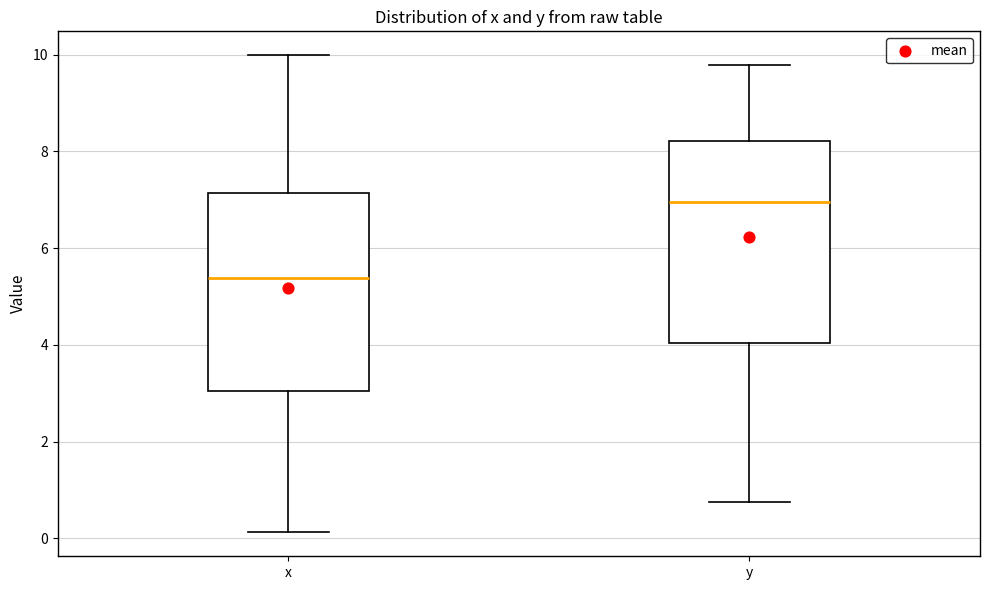

Reading left to right, transcribe this box plot: for each box, give where its median line is, the range the box spans, and where its two whiskers end, as read against the y-axis. The values are not printed on the chart, so give them approximately, as read against the axis.

x: median 5.4, box 3.0 to 7.2, whiskers 0.2 to 10.0
y: median 7.0, box 4.0 to 8.2, whiskers 0.8 to 9.8